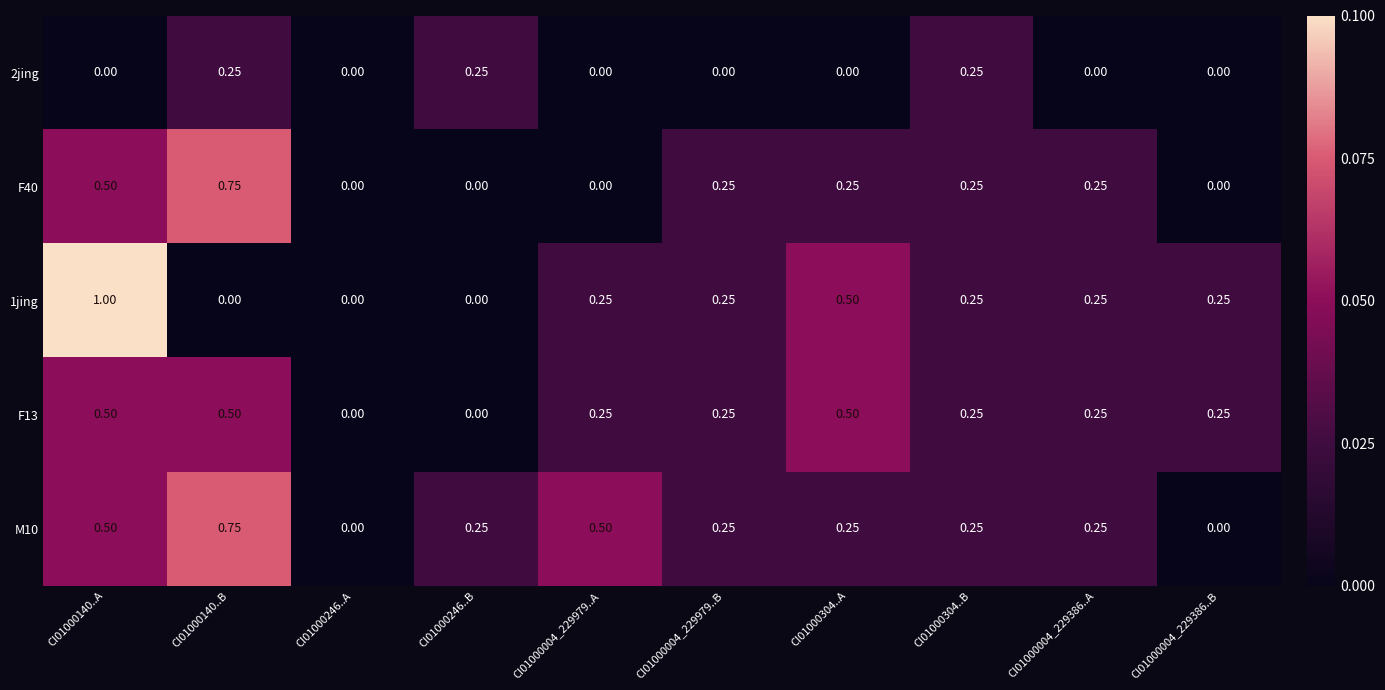

Is the value of F13 at CI01000004_229386..A greater than the value of 1jing at CI01000304..A?

No